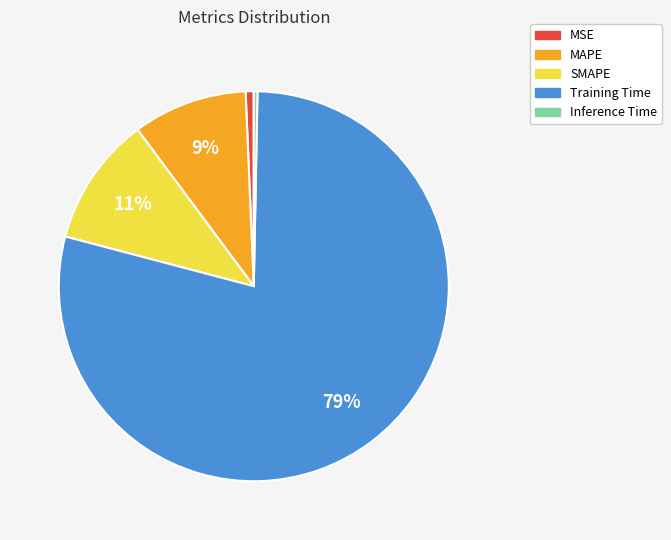

Count the number of slices in the pie.

5